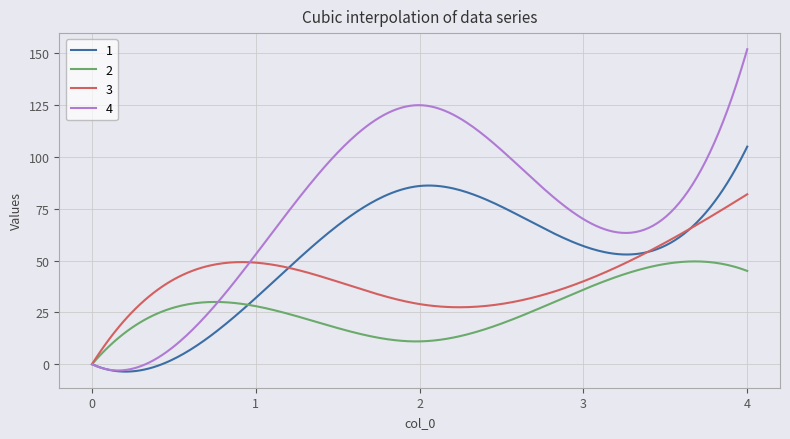

What is the minimum value shown in the chart?

-3.6